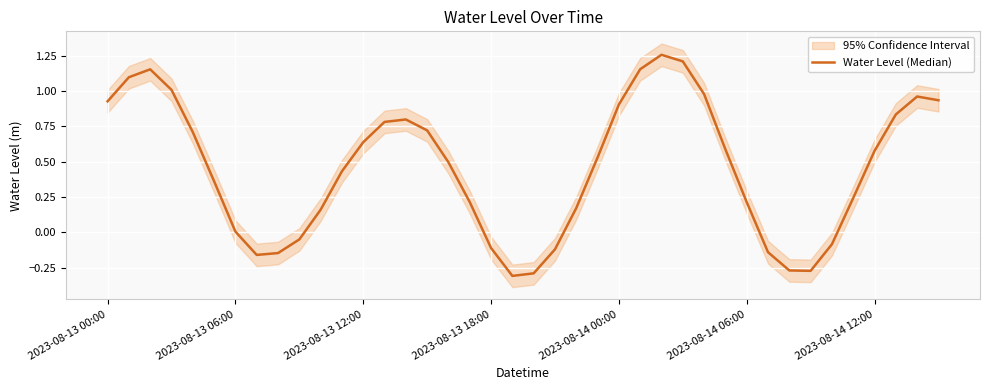

Rank the categories by value from lowest to highest.

19, 20, 33, 32, 7, 8, 31, 21, 18, 34, 9, 2023-08-14 12:00, 10, 22, 30, 17, 35, 2023-08-14 06:00, 11, 16, 23, 36, 29, 12, 2023-08-14 00:00, 15, 13, 14, 37, 24, 2023-08-13 00:00, 39, 38, 28, 2023-08-13 18:00, 2023-08-13 06:00, 2023-08-13 12:00, 25, 27, 26